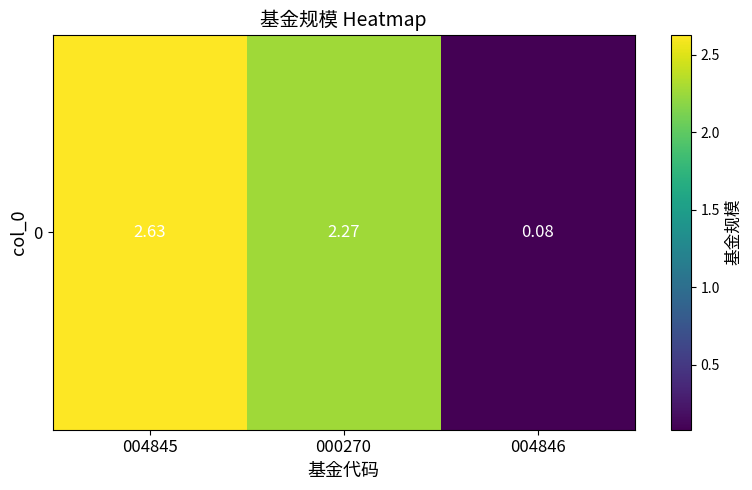

Between 004846 and 004845, which is larger?

004845